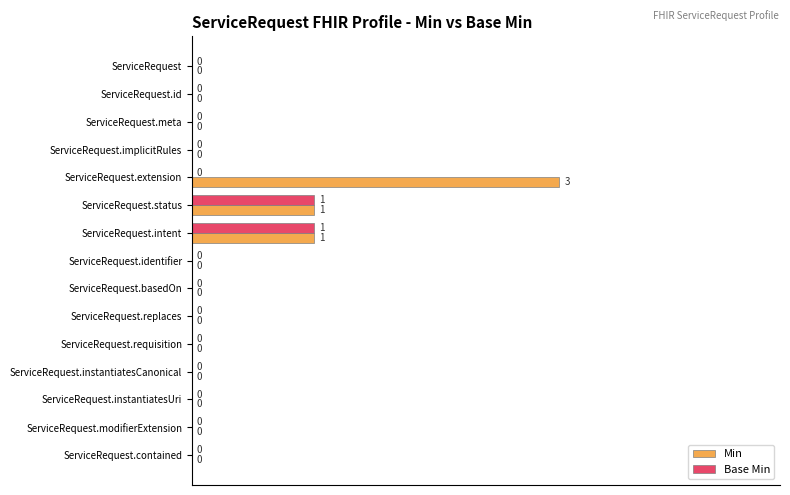

At which label does Min reach its peak?

ServiceRequest.extension